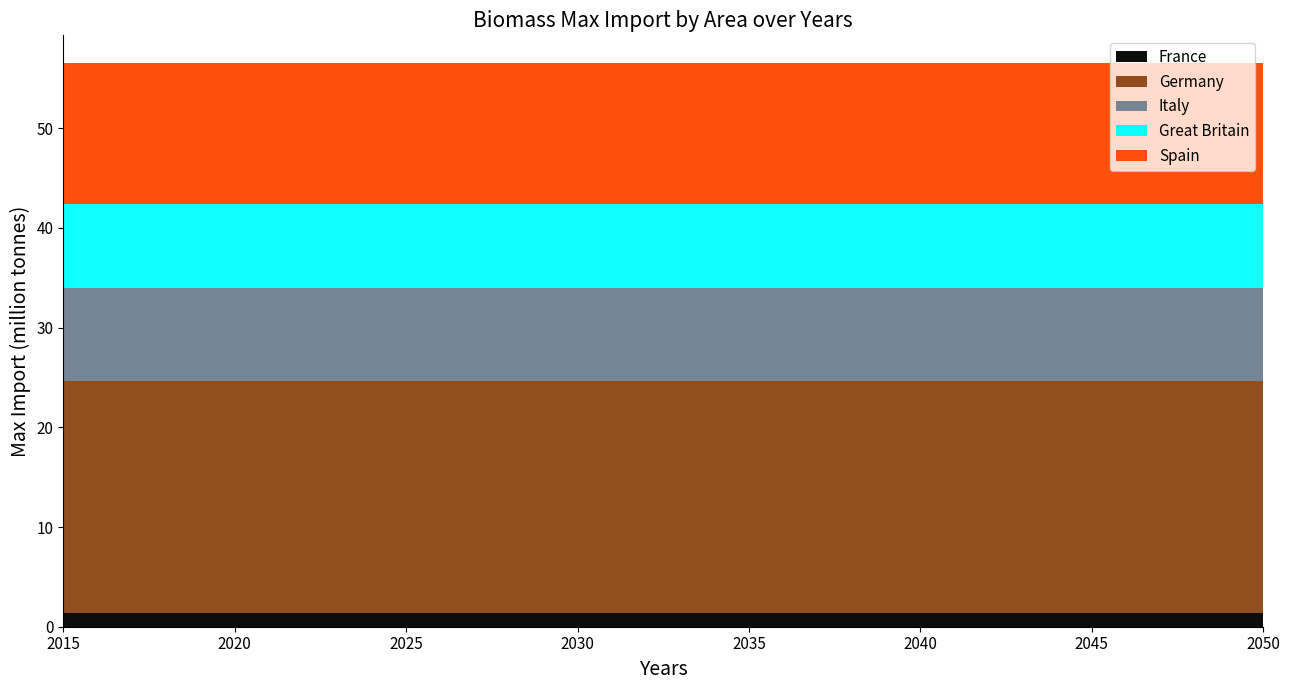

Reading left to right, transcribe all the data shown in this chart.

France: 1381495.6	1381495.6	1381495.6	1381495.6	1381495.6
Germany: 23212927.8	23212927.8	23212927.8	23212927.8	23212927.8
Italy: 9394169.8	9394169.8	9394169.8	9394169.8	9394169.8
Great Britain: 8390367.6	8390367.6	8390367.6	8390367.6	8390367.6
Spain: 14102661.6	14102661.6	14102661.6	14102661.6	14102661.6